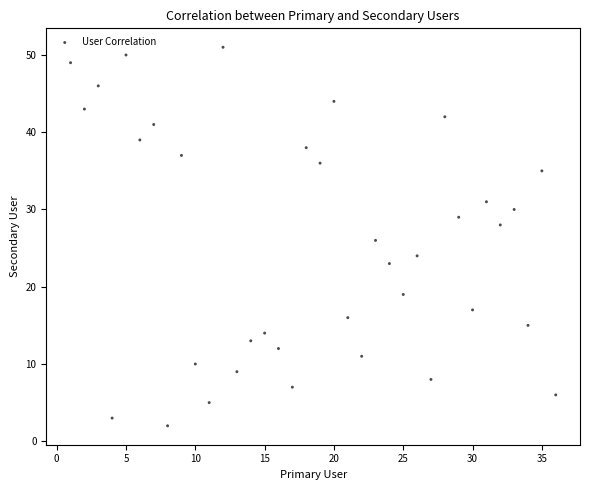

What is the range of X values (max minus min)?

35